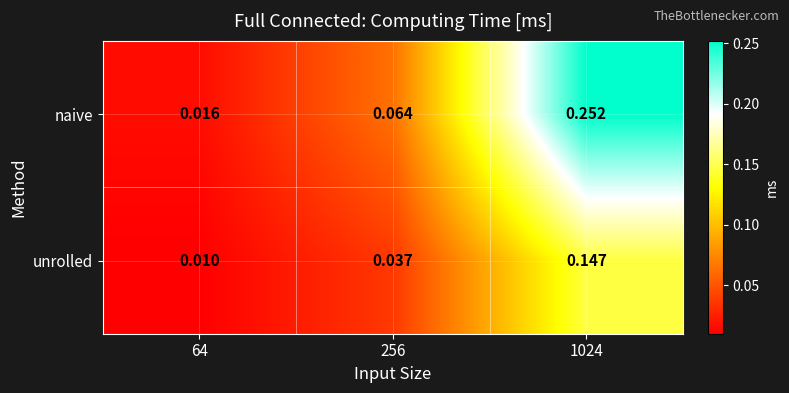

Is the value of naive at 256 greater than the value of unrolled at 64?

Yes